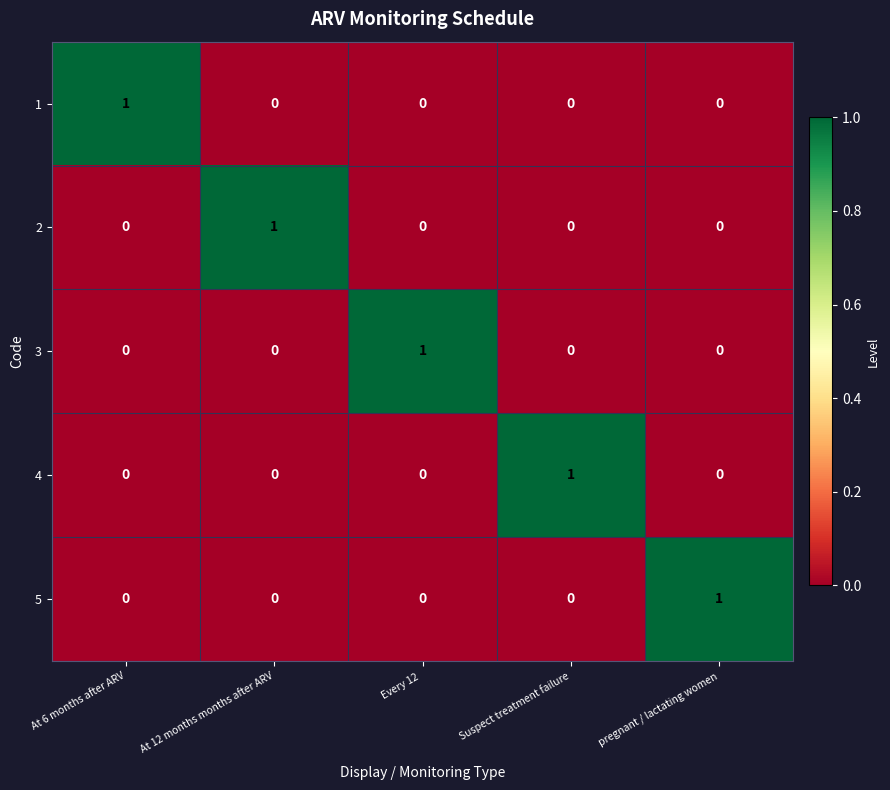

Is it true that 5 equals 0 at Every 12 ?

True